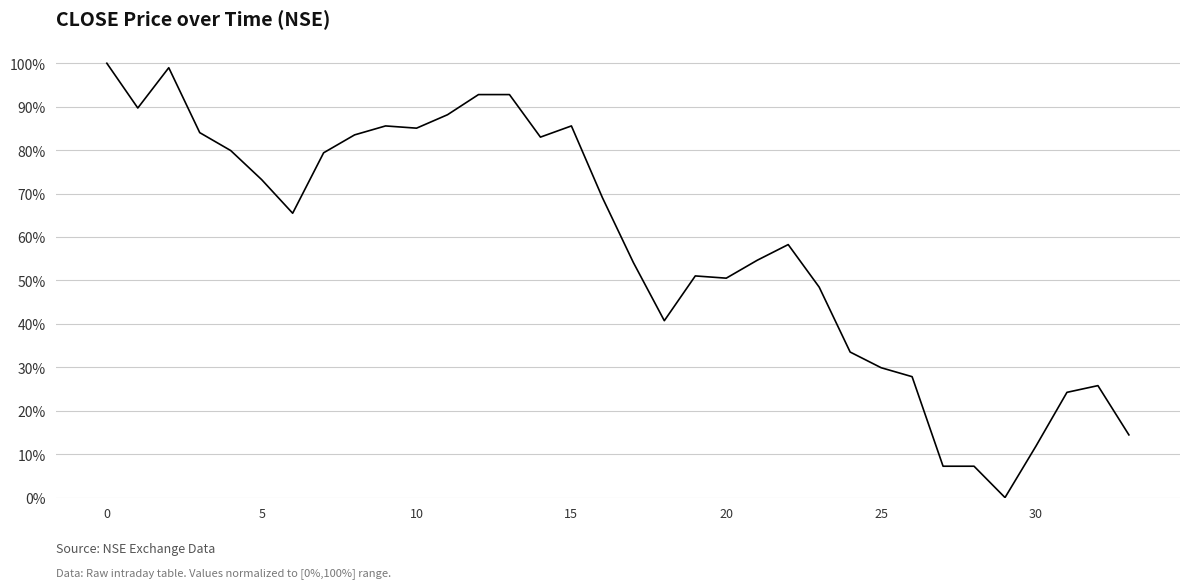

Is this an area chart (filled region under the line)?

No